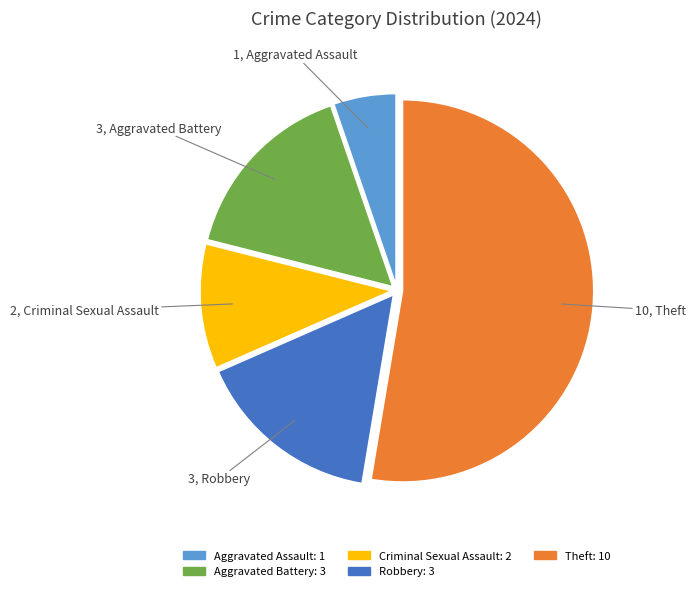

Is there any slice that represents more than half of the pie?

Yes